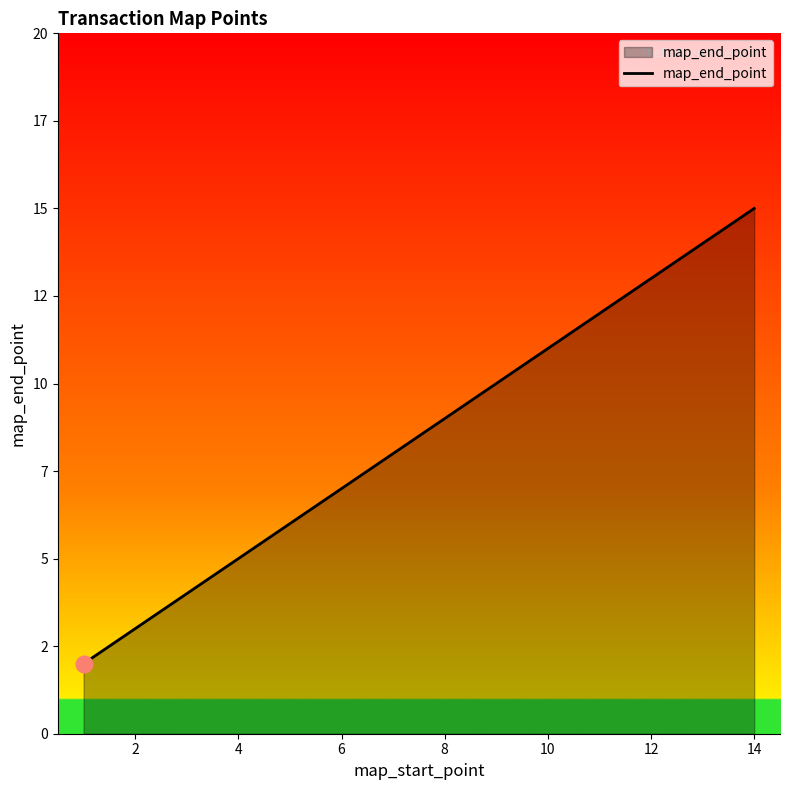

Reading left to right, list all the values displayed in this chart.

2	3	4	5	6	7	8	9	10	11	12	13	14	15